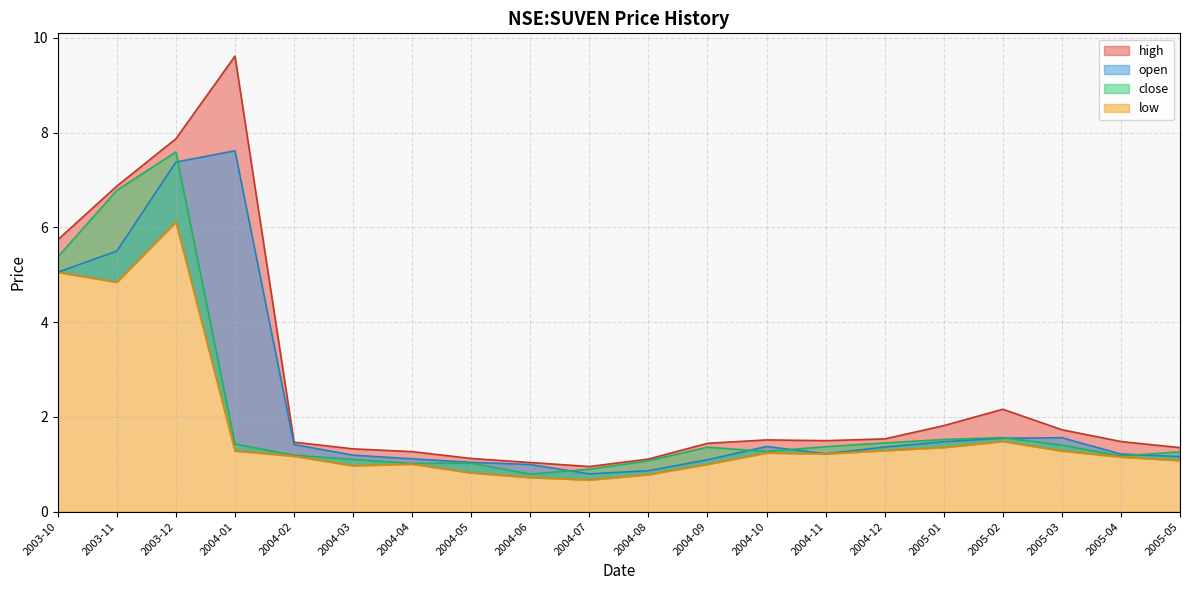

In open, how many points are higher than both neighbors (excluding endpoints)?

3